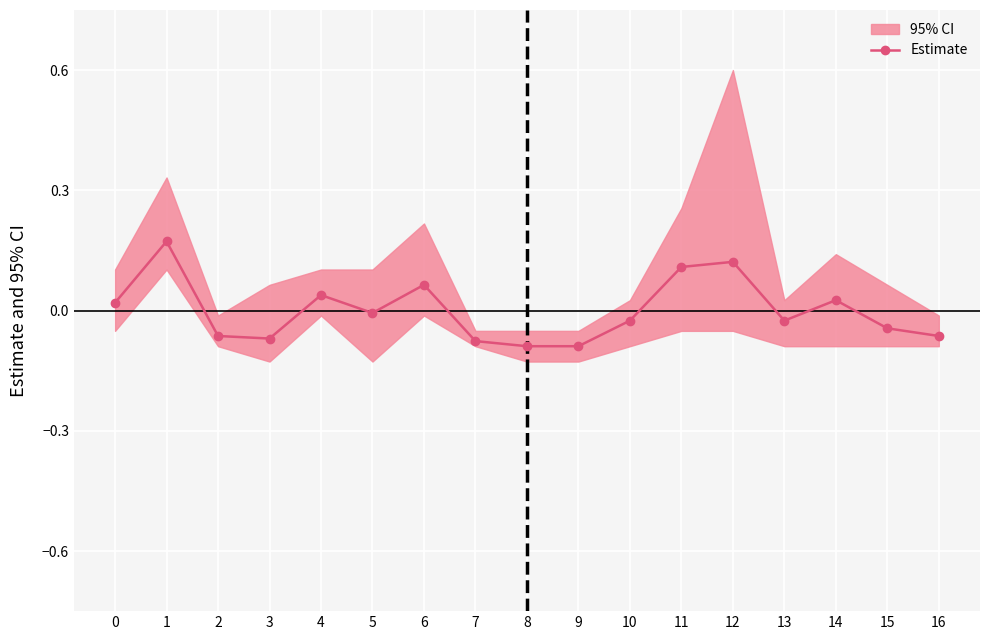

True or false: the data shows -0.0 at 10.

True